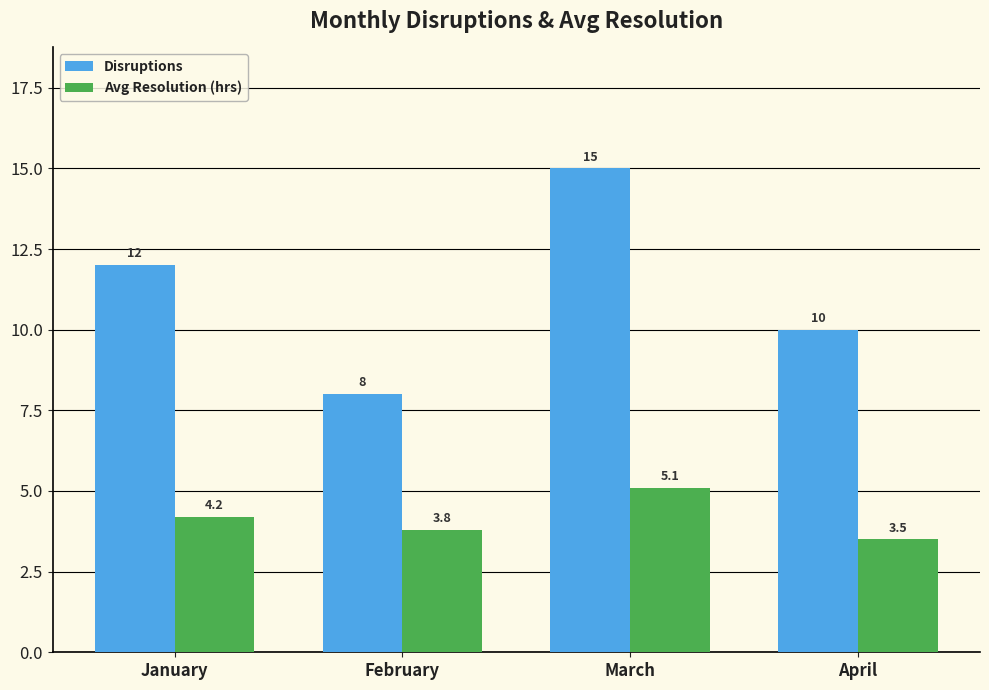

At how many categories does at least one series exceed 5?

4